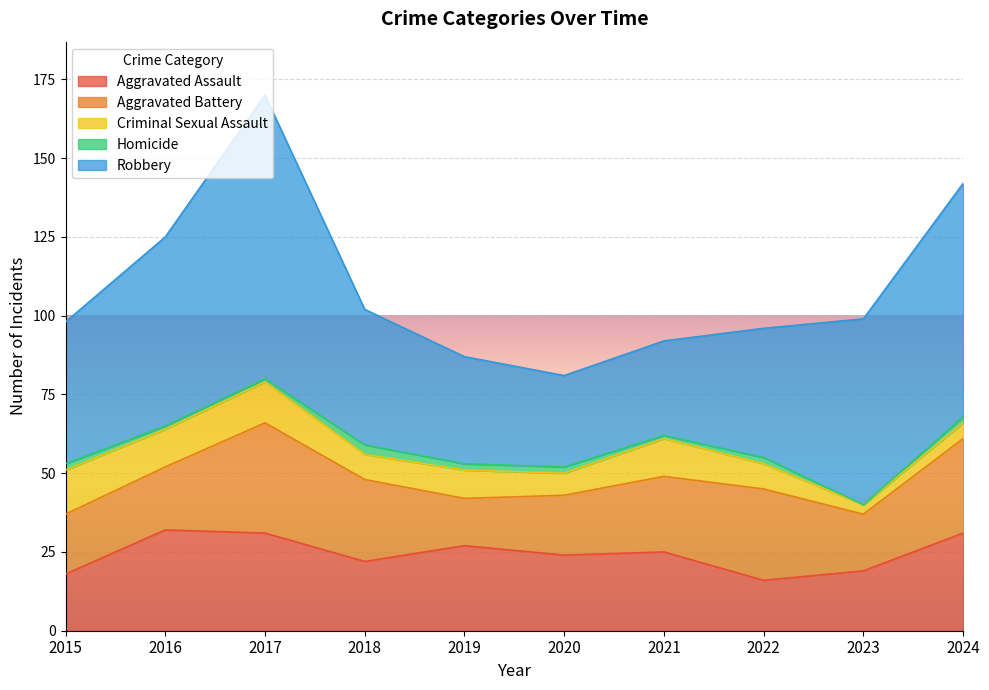

How many values in the Criminal Sexual Assault series exceed 9?

4